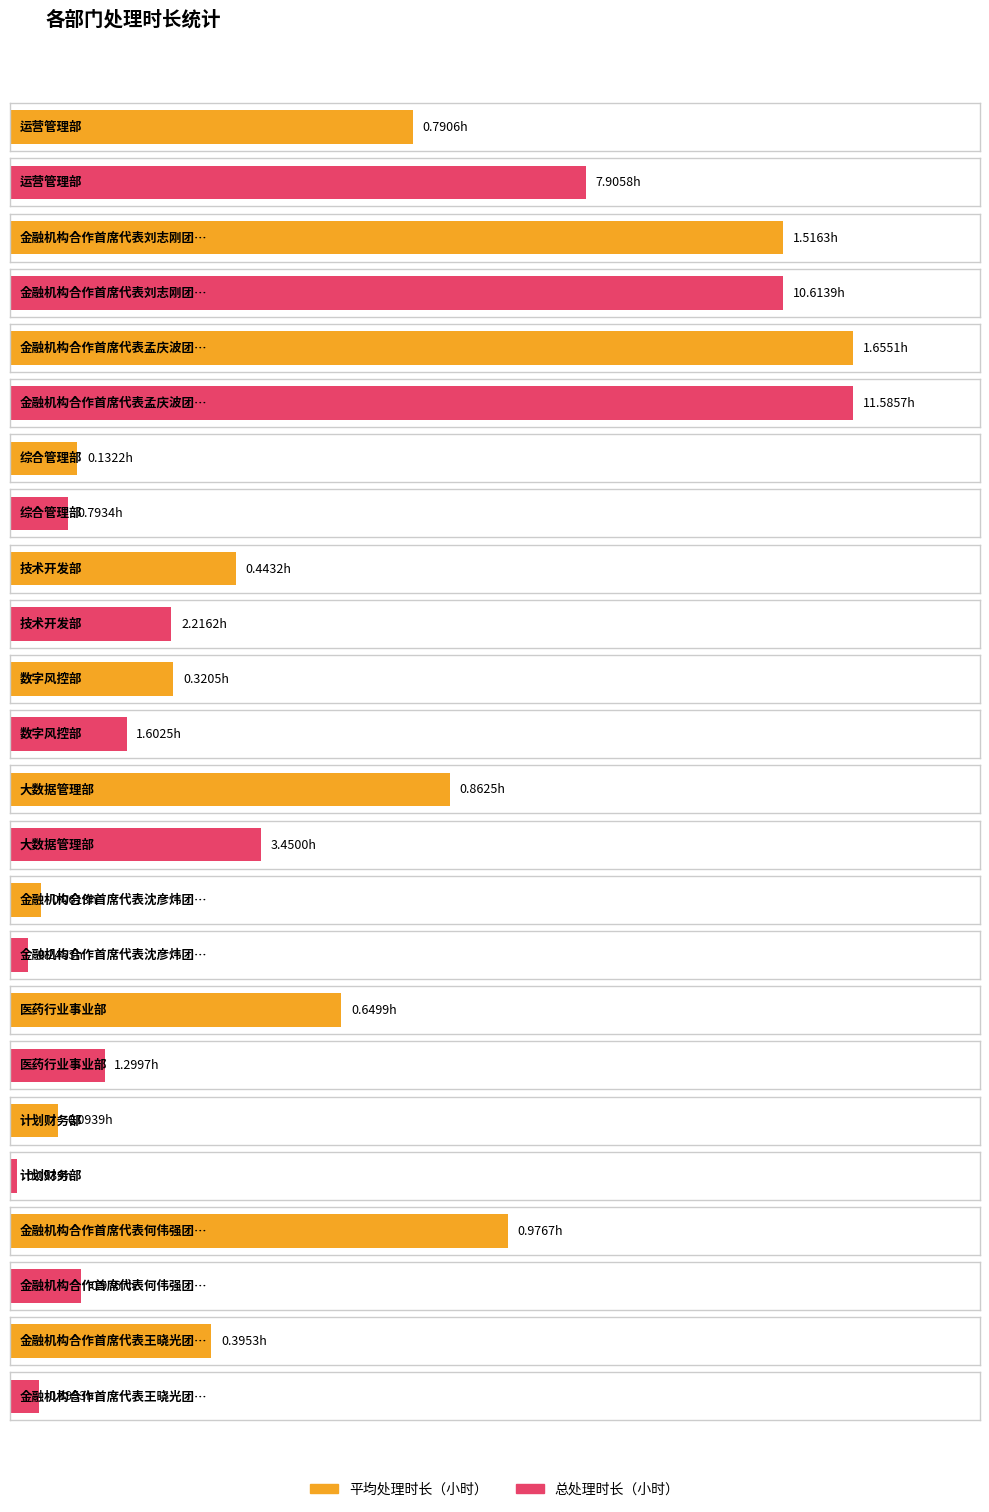

Which category has the highest value across all series?

金融机构合作首席代表孟庆波团队